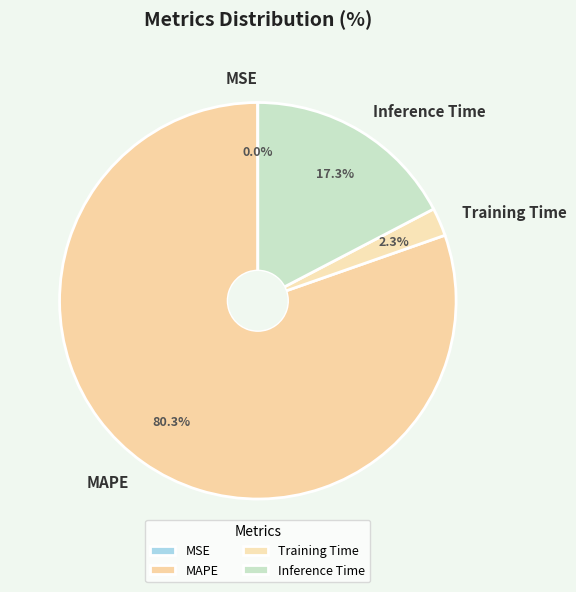

Combined, what portion of the pie is Inference Time and MAPE?

97.7%